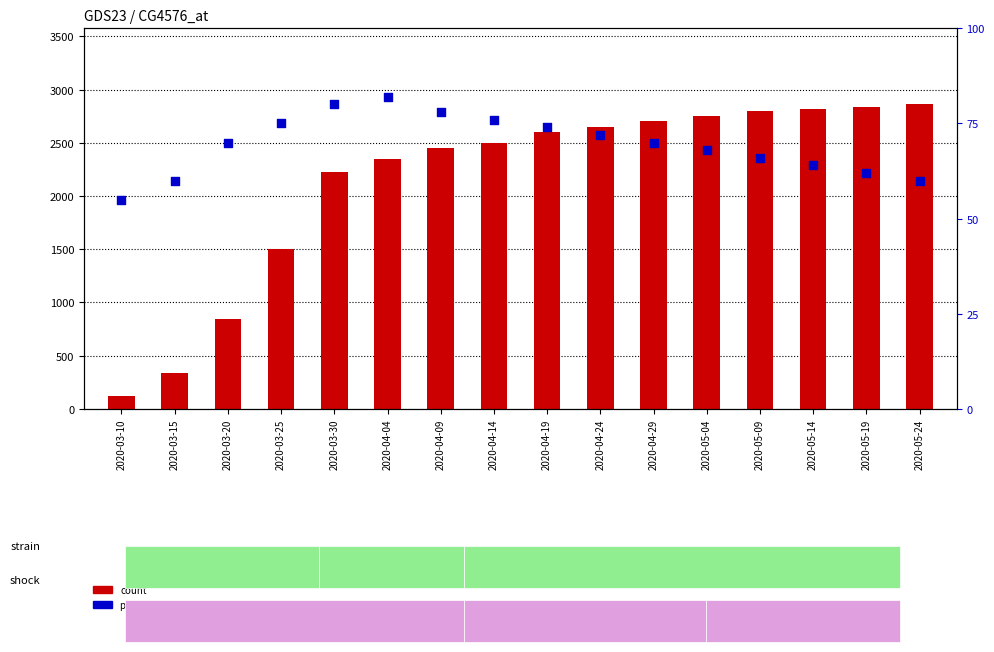

Which series reaches the maximum Y coordinate?

count